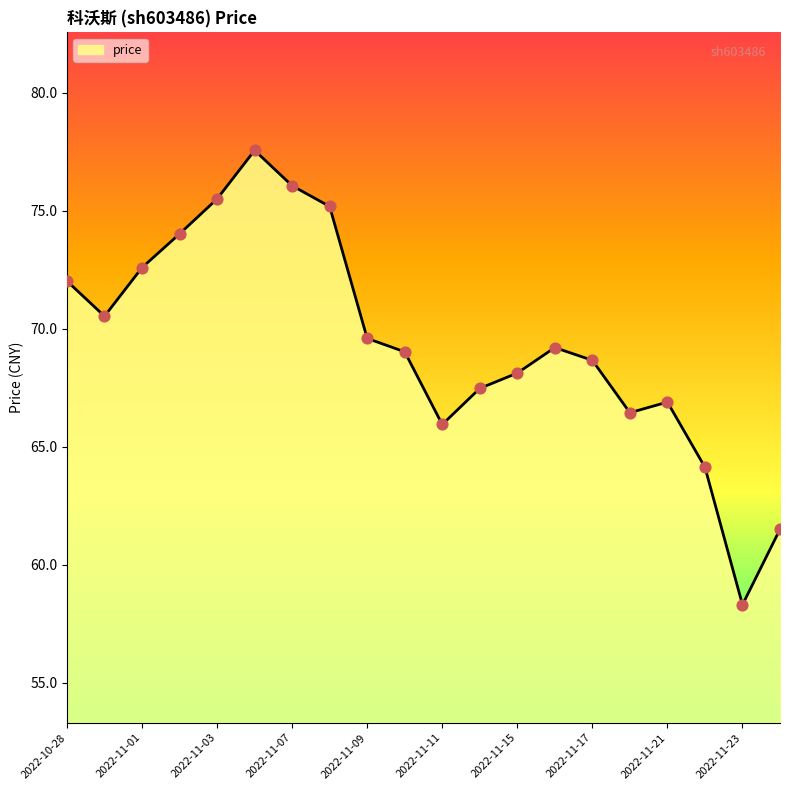

What is the maximum value shown in the chart?

77.6